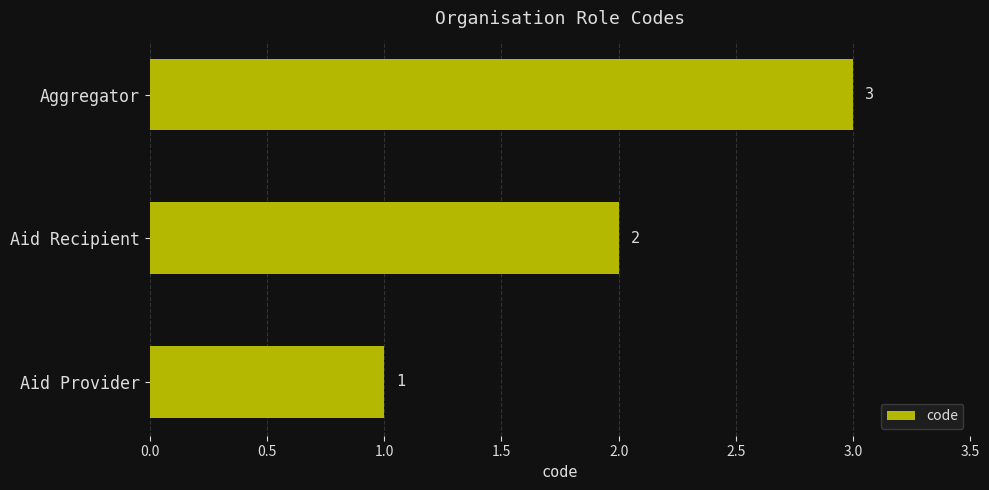

At which label is the value closest to 2?

Aid Recipient